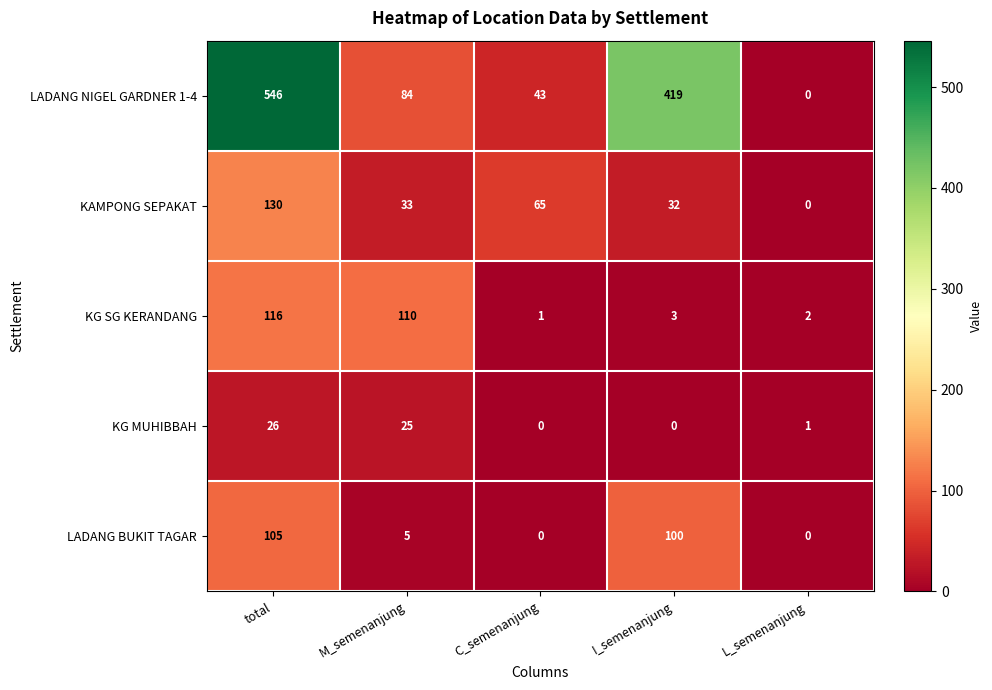

Count the number of data series in this chart.

5